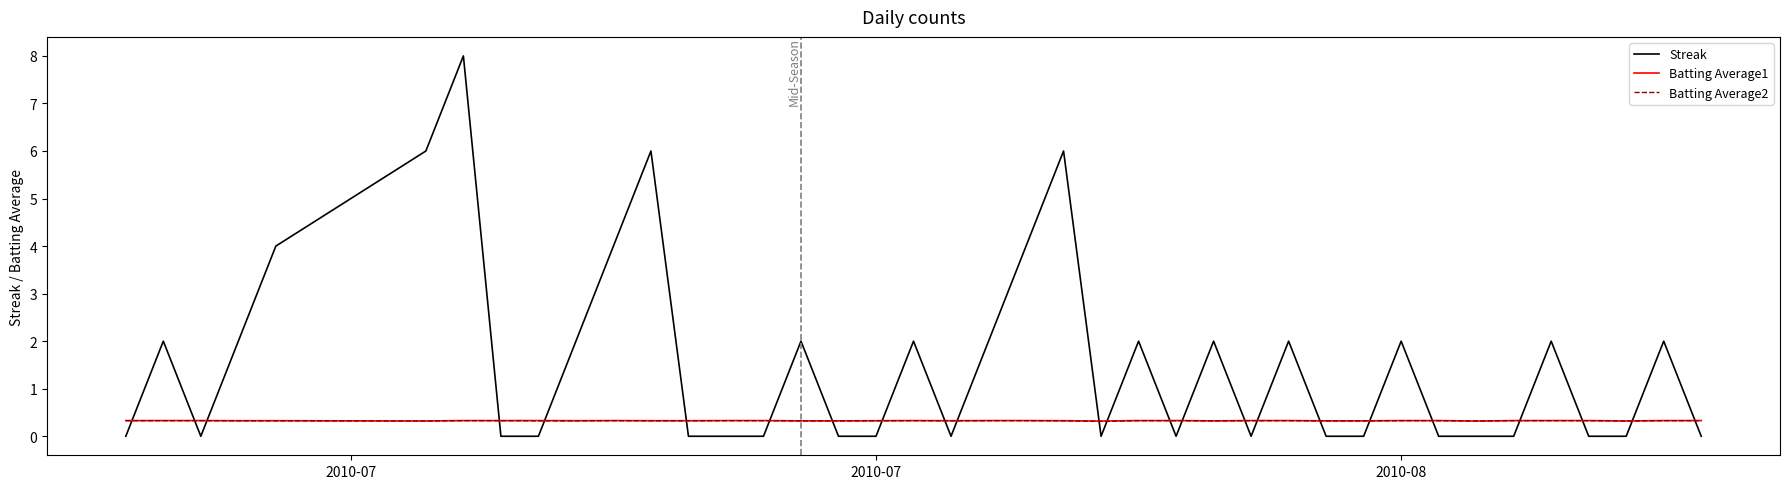

True or false: Streak and Batting Average1 cross at least once.

True